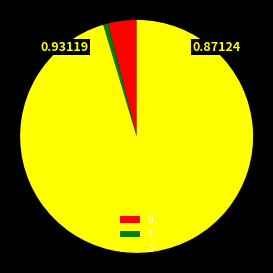

Approximately how many times larger is the value at 1 compared to 2?

0.0